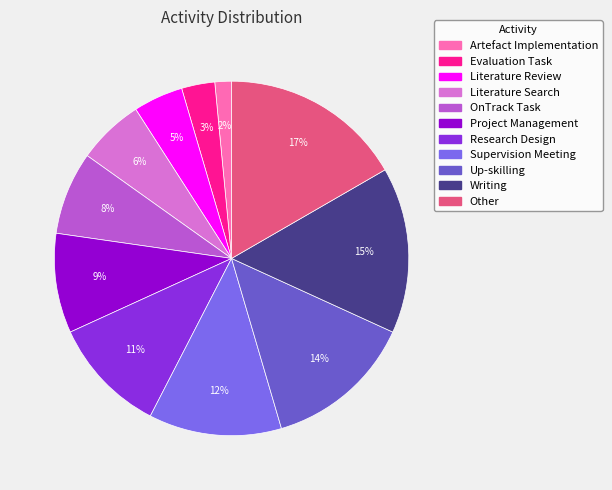

To the nearest percent, what is the difference between the largest and smallest slice percentages?

15%